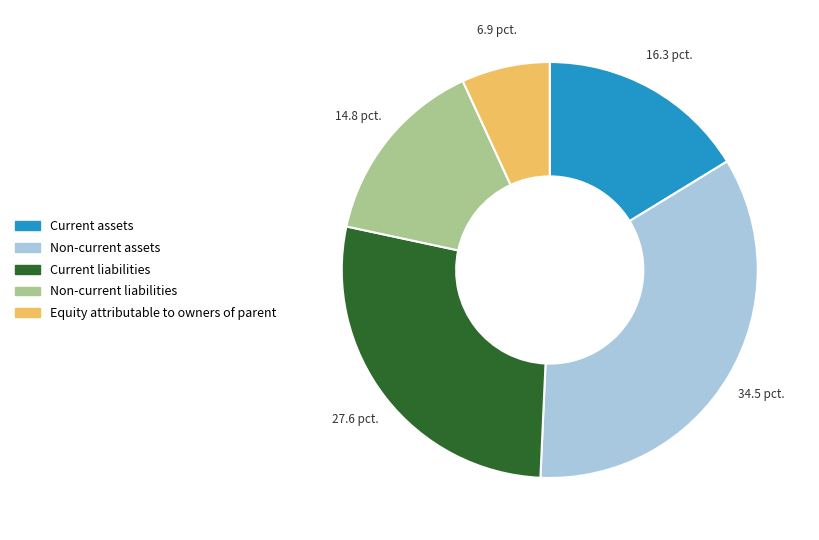

Does Equity attributable to owners of parent represent more than half of the total?

No